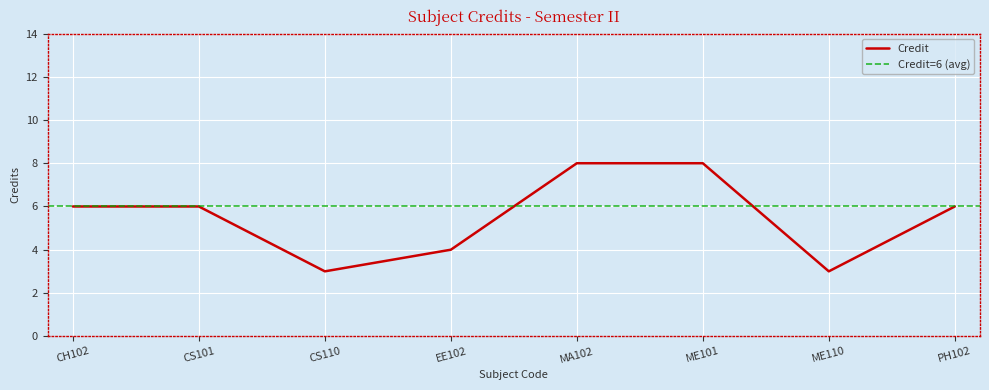

Is it true that Credit equals 2 at CS101?

False